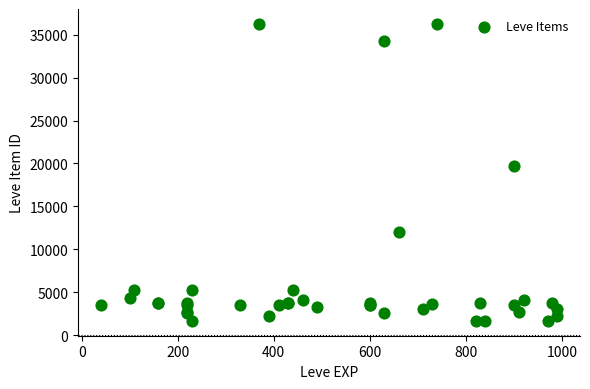

What Y value in the scatter plot is closest to 18967?

19744